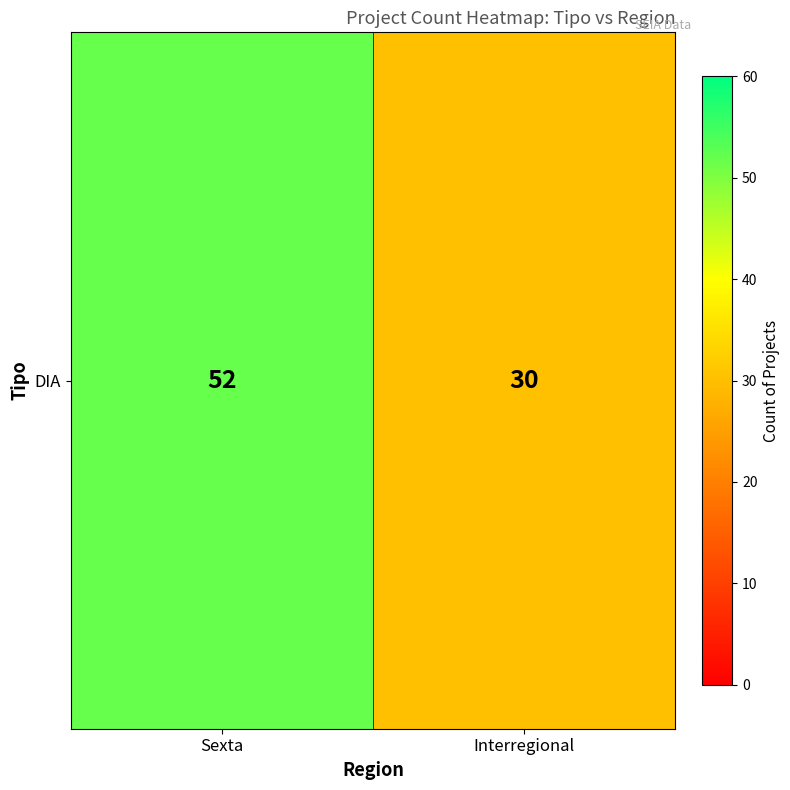

What is the ratio of the value at Interregional to the value at Sexta?

0.6